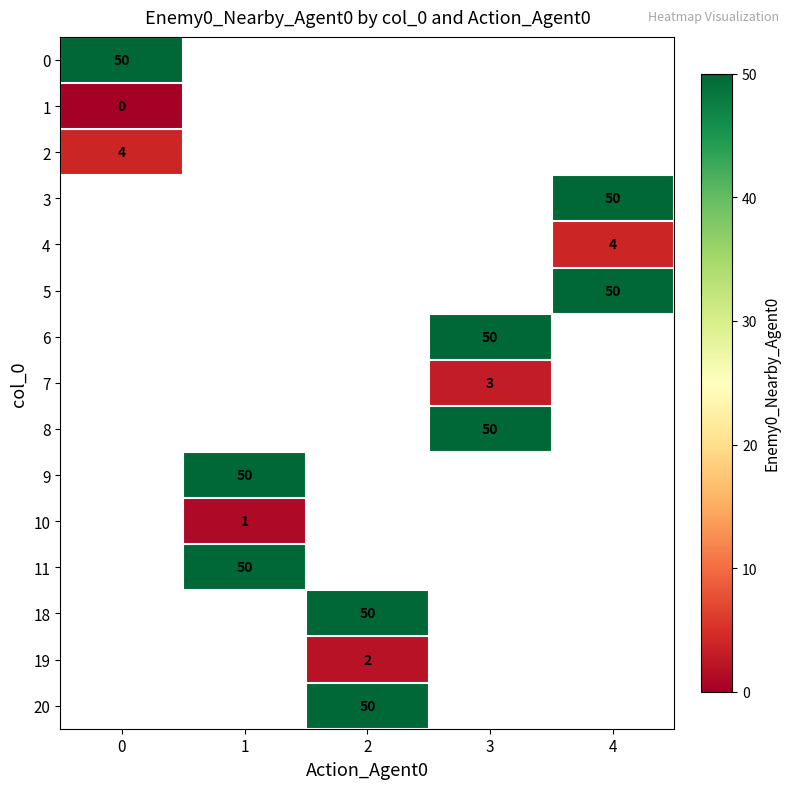

Is it true that 5 equals 66 at 4?

False